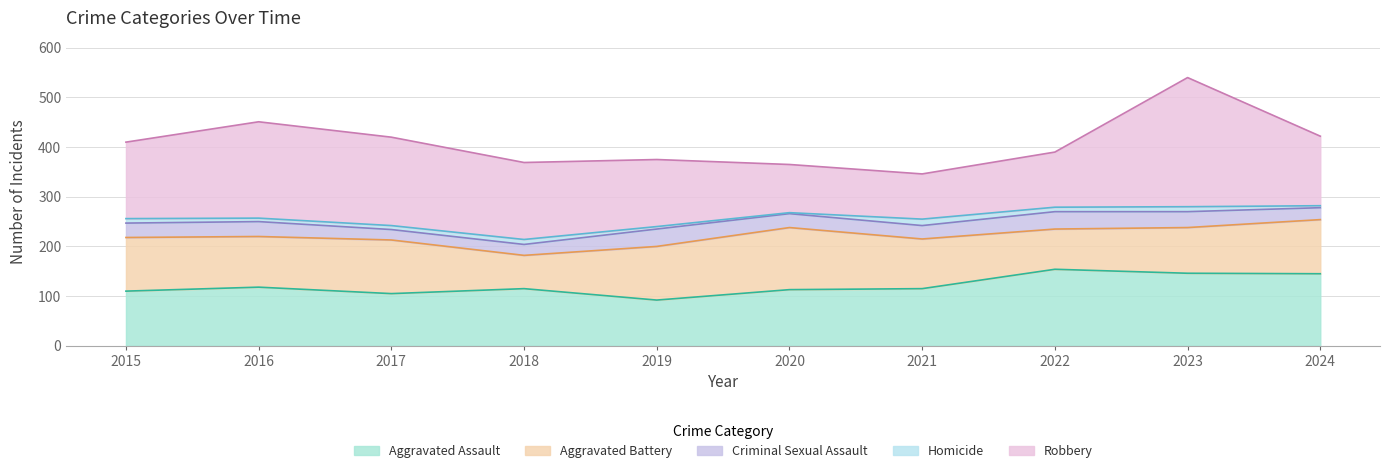

Reading left to right, extract all data points from this chart.

Aggravated Assault: 110	118	105	115	92	113	115	154	146	145
Aggravated Battery: 108	102	108	67	108	125	100	81	92	109
Criminal Sexual Assault: 29	30	21	22	35	28	27	35	32	24
Homicide: 9	7	8	10	5	2	13	9	10	4
Robbery: 154	194	178	155	135	97	91	111	260	140